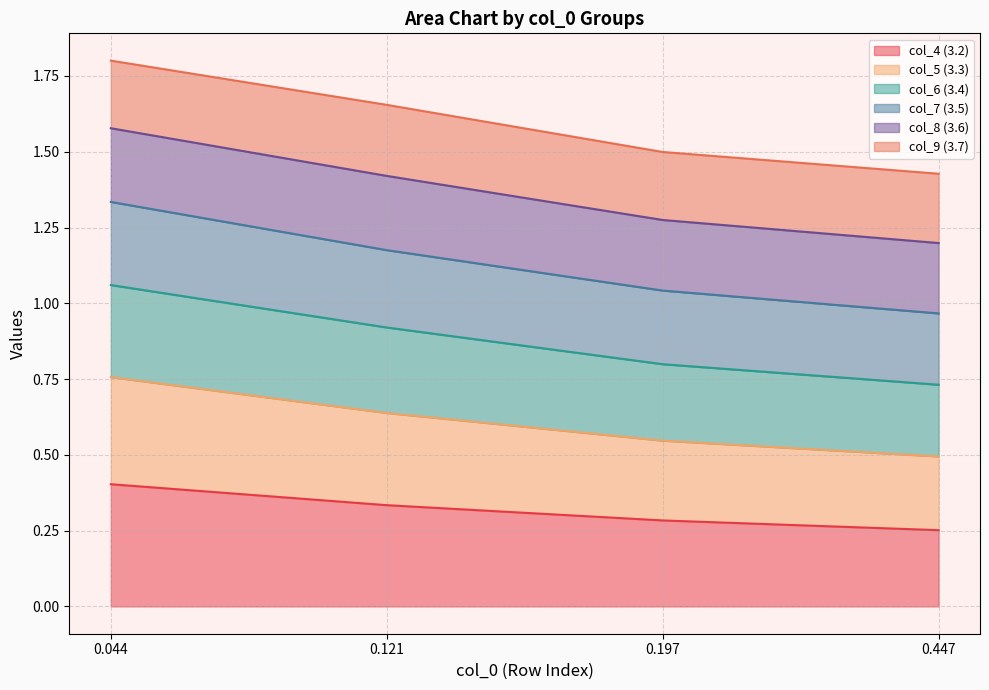

True or false: col_5 (3.3) and col_7 (3.5) intersect in this chart.

False